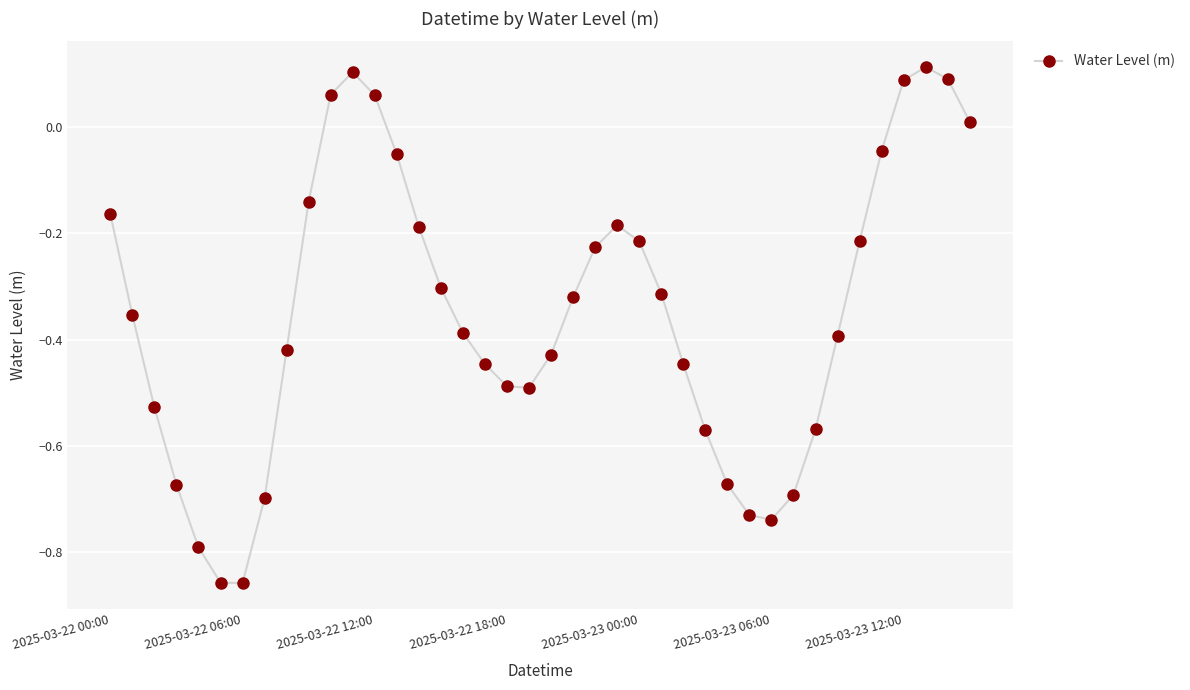

How many values are above zero?

7